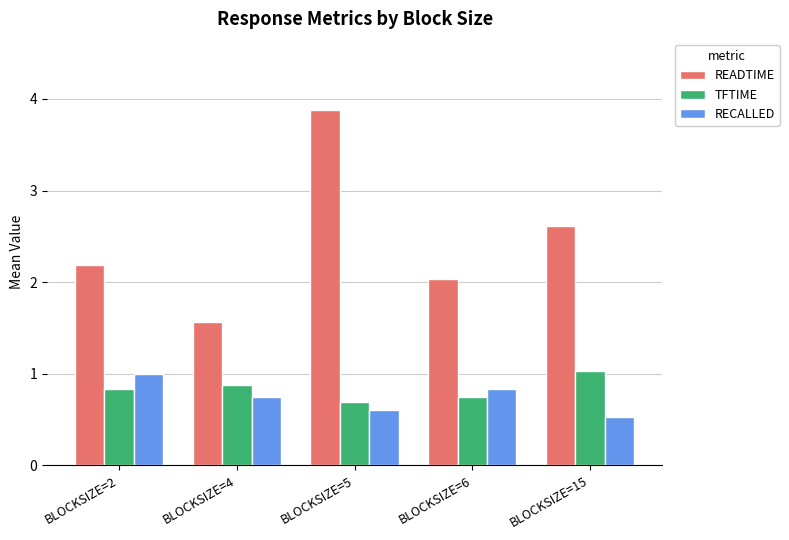

List the labels in order of READTIME value, smallest first.

BLOCKSIZE=4, BLOCKSIZE=6, BLOCKSIZE=2, BLOCKSIZE=15, BLOCKSIZE=5